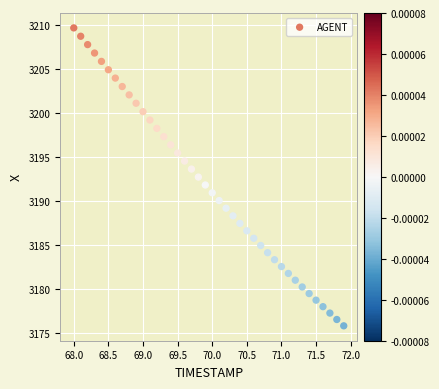

What is the range of Y values (max minus min)?

33.9